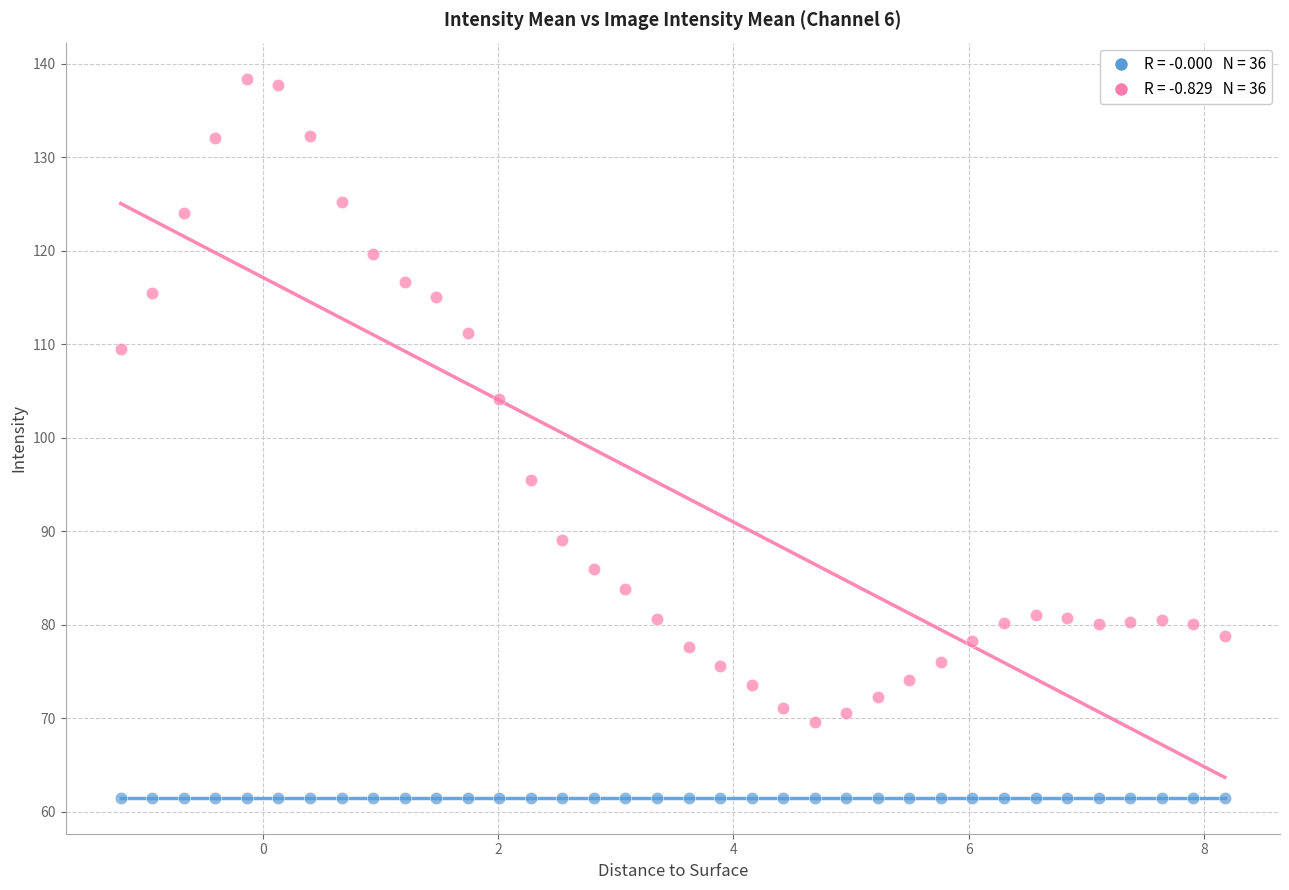

Across all series, what Y value is closest to 99?

95.4